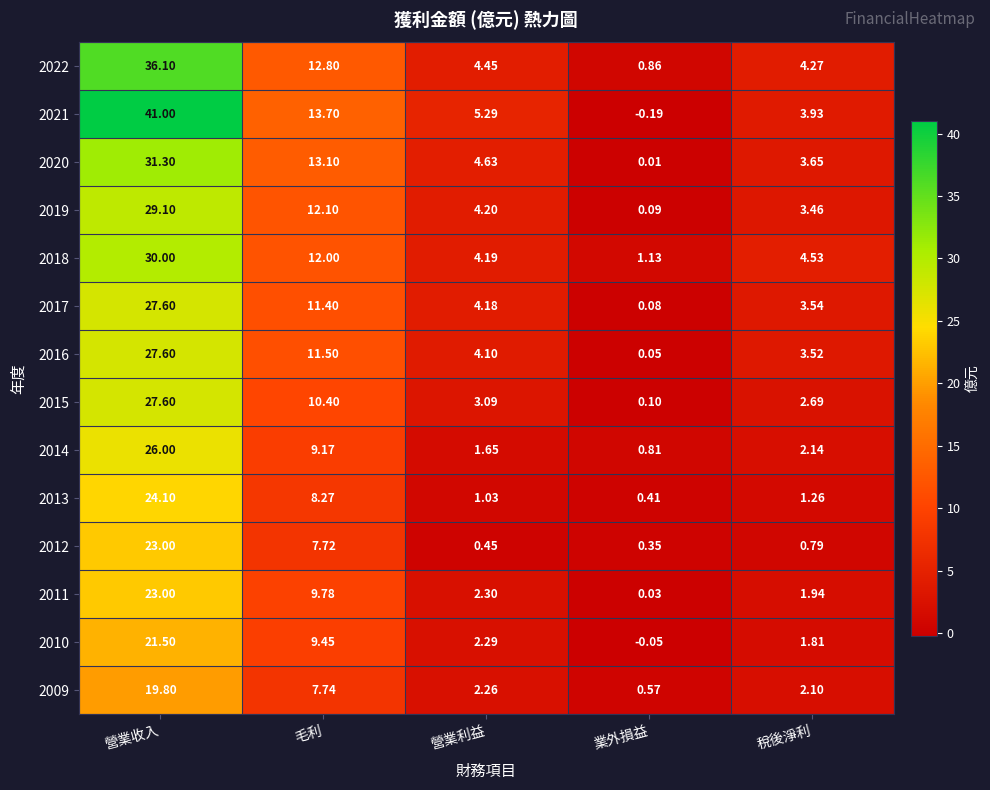

Where is 2019 nearest to the value 14?

毛利